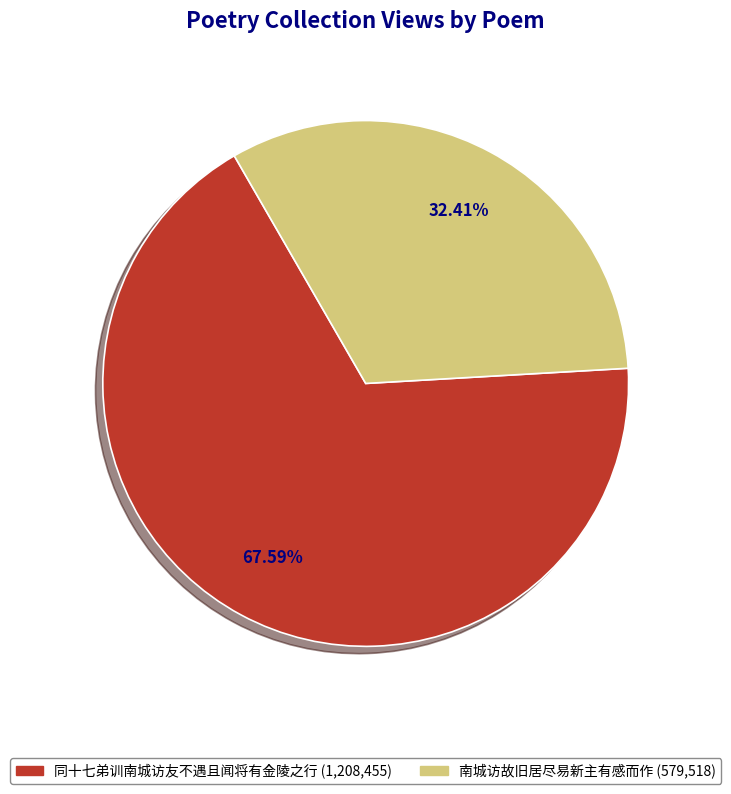

Is there a majority slice in this chart?

Yes